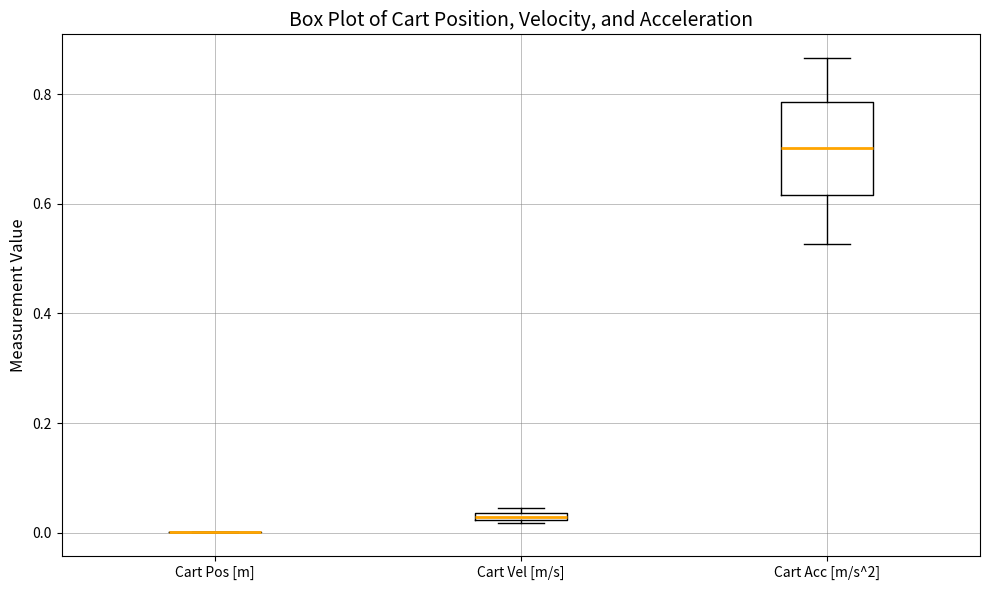

Comparing the boxes themselves (not the whiskers), which one is the tallest?

Cart Acc [m/s^2]